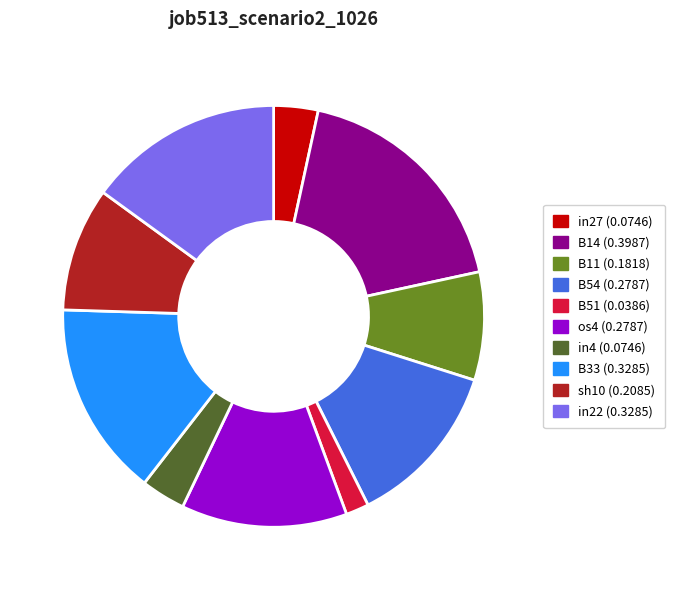

How many slices are in this pie chart?

10